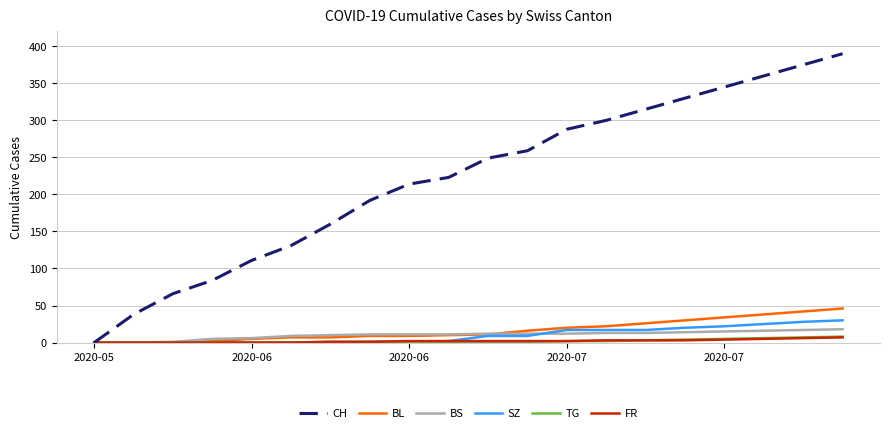

What is the maximum value for BS?

18